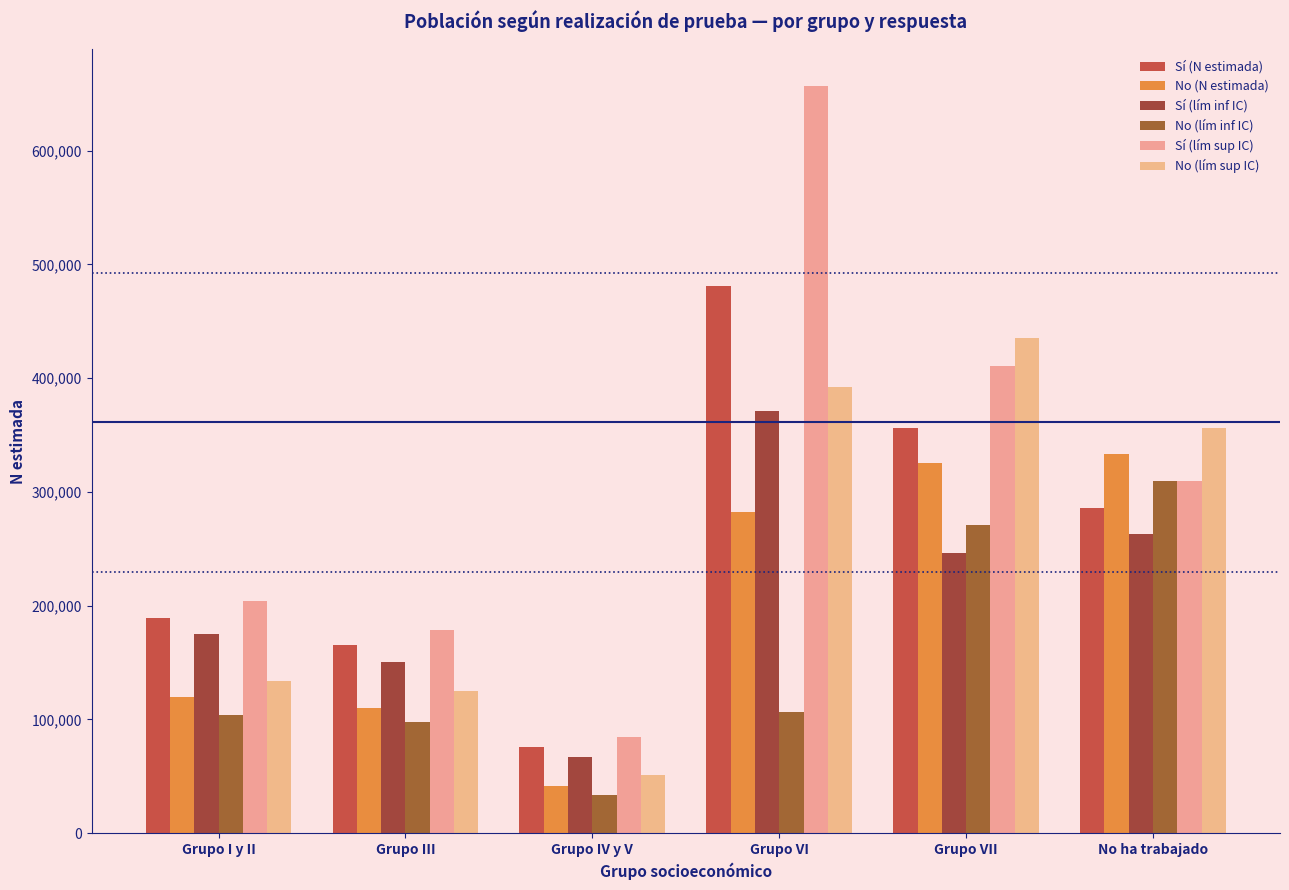

Where does the No (lím sup IC) series first go above 356417?

Grupo VI